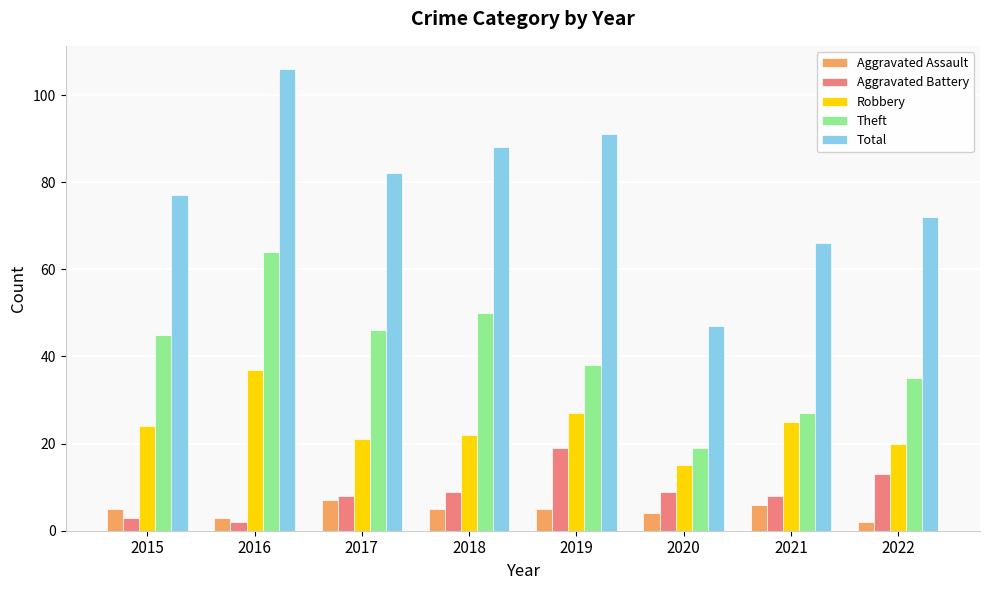

What is the smallest value displayed?

2